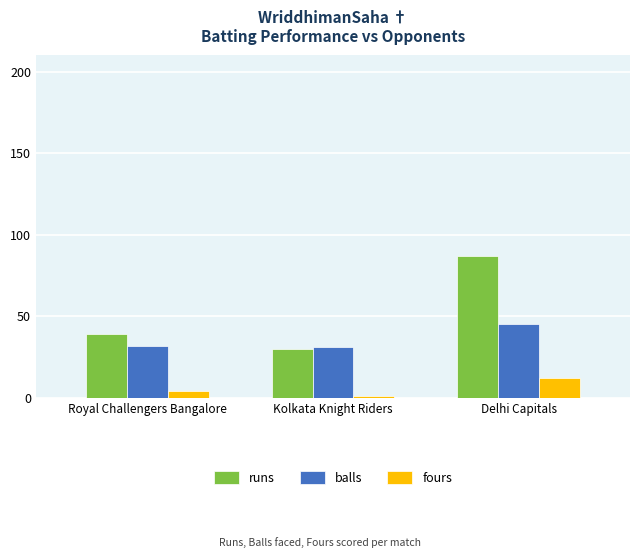

At which label does fours reach its peak?

Delhi Capitals